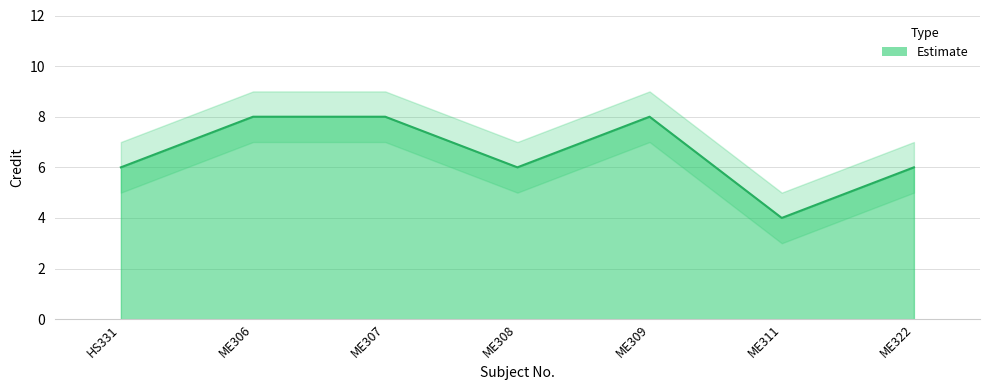

Reading right to left, extract all data points from this chart.

6	4	8	6	8	8	6